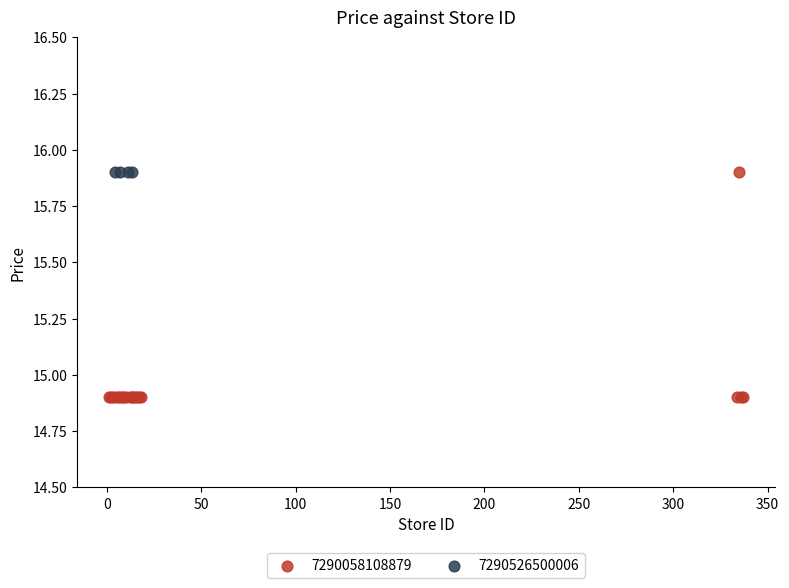

Which series contains the lowest Y value?

7290058108879